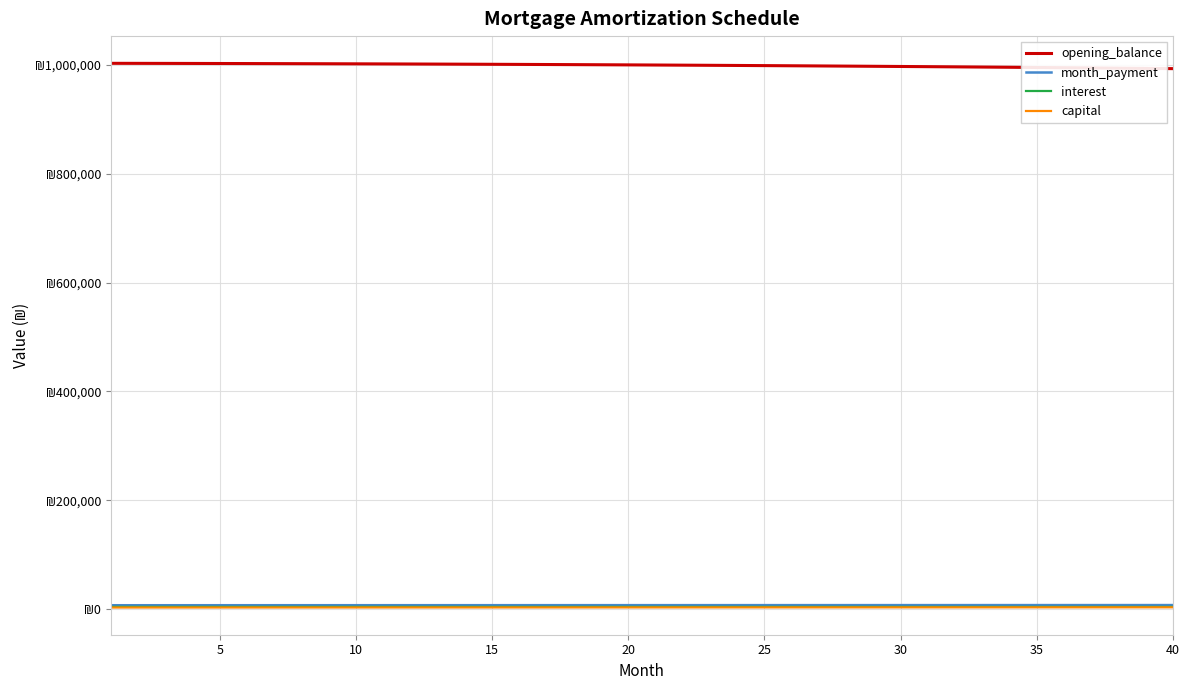

What are all the series names shown in the legend?

opening_balance, month_payment, interest, capital